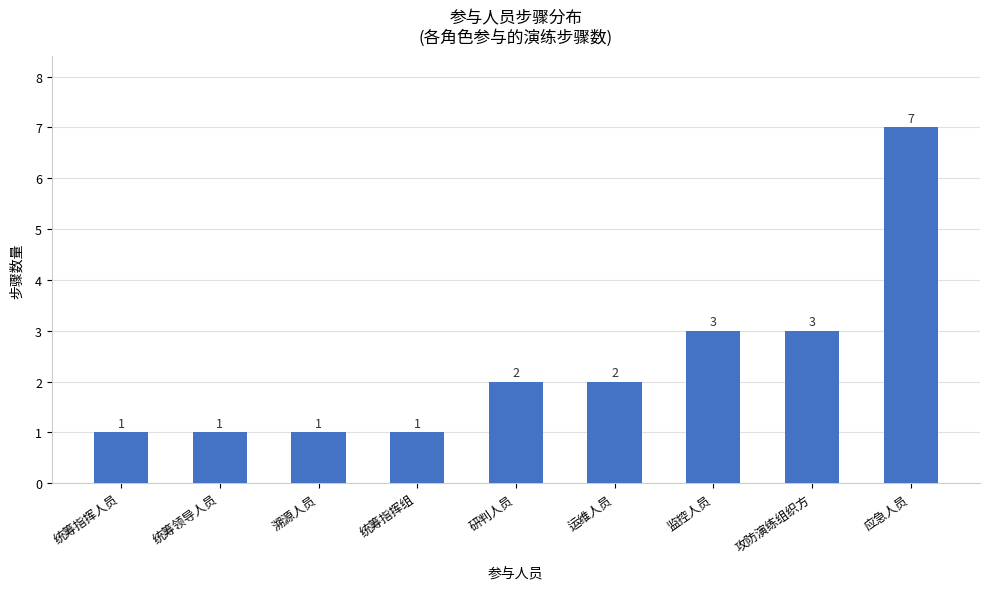

Is it true that the value at 攻防演练组织方 is 5?

False